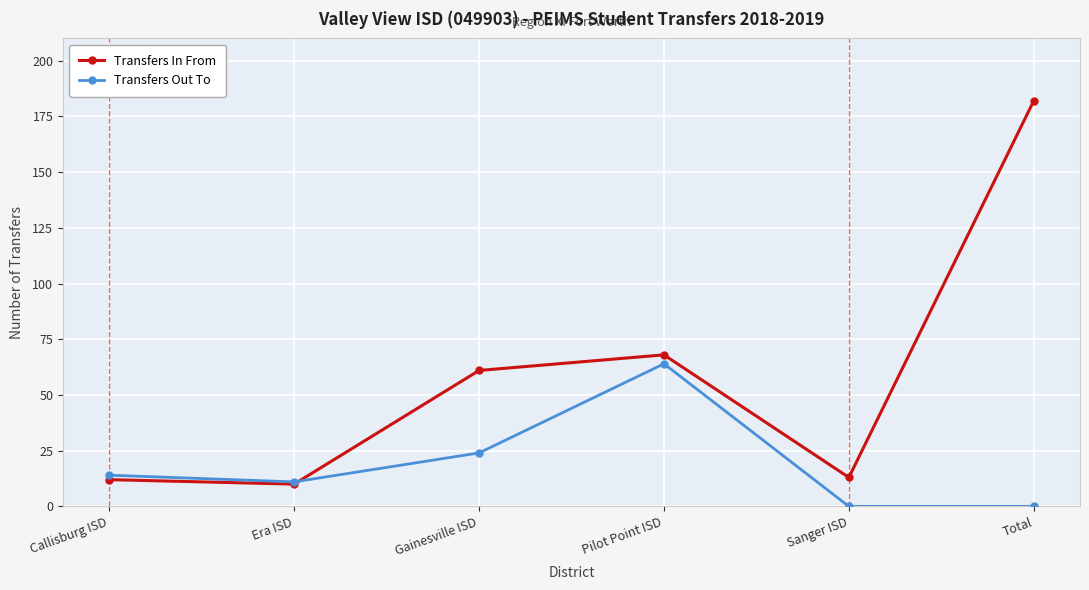

The Transfers Out To series shows 14 at Callisburg ISD. True or false?

True